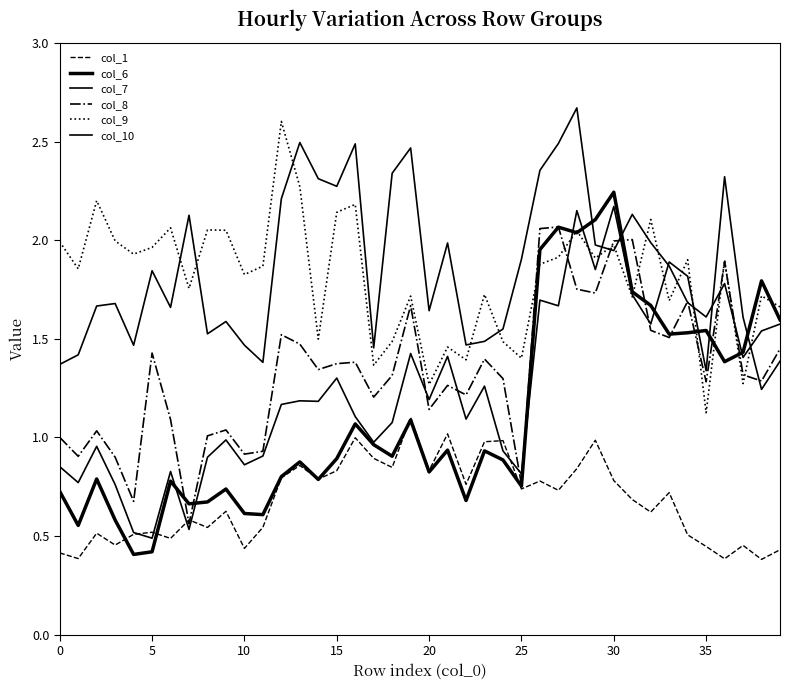

What is the minimum value for col_6?

0.4